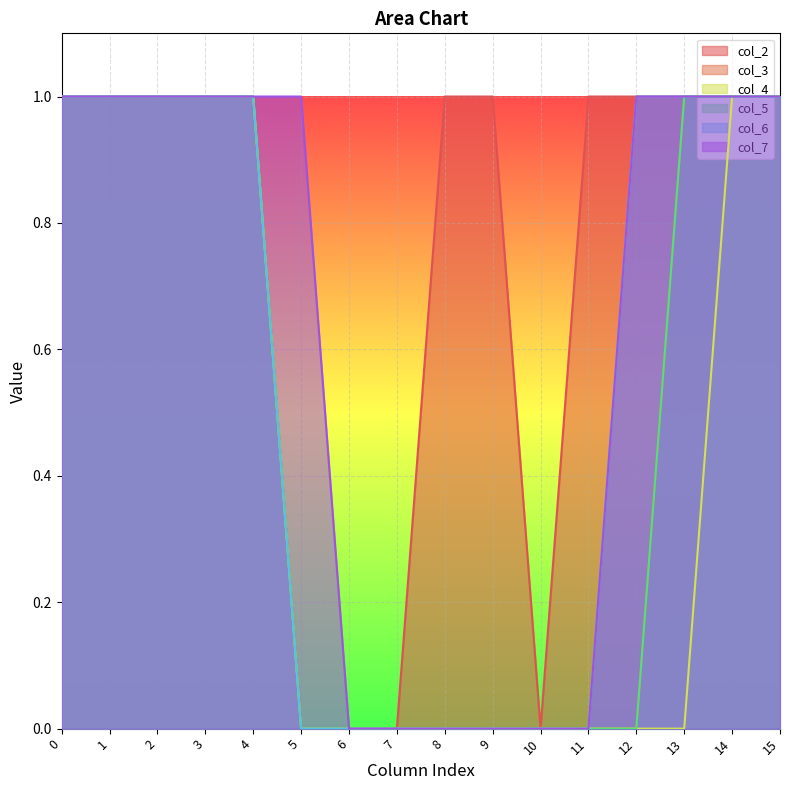

The col_2 series shows 0 at 4. True or false?

False